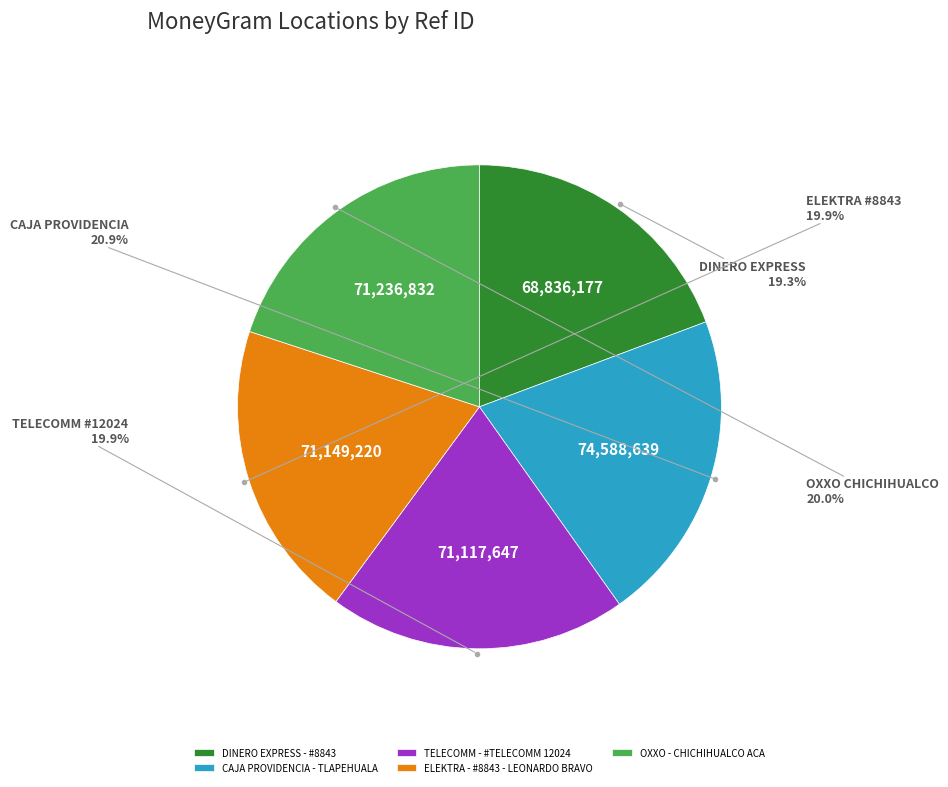

Between CAJA PROVIDENCIA - TLAPEHUALA and ELEKTRA - #8843 - LEONARDO BRAVO, which is larger?

CAJA PROVIDENCIA - TLAPEHUALA